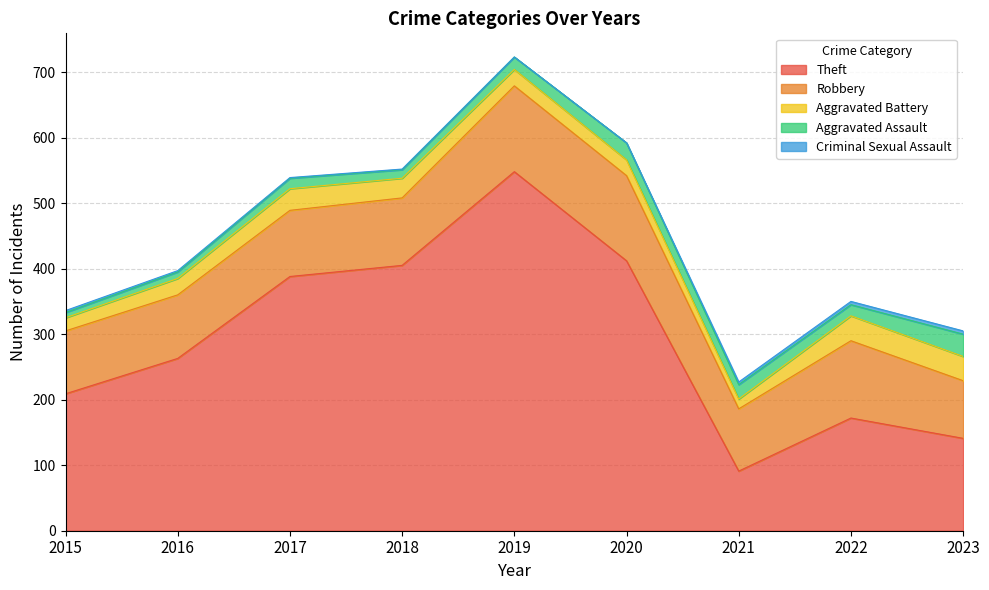

What is the maximum value for Criminal Sexual Assault?

5